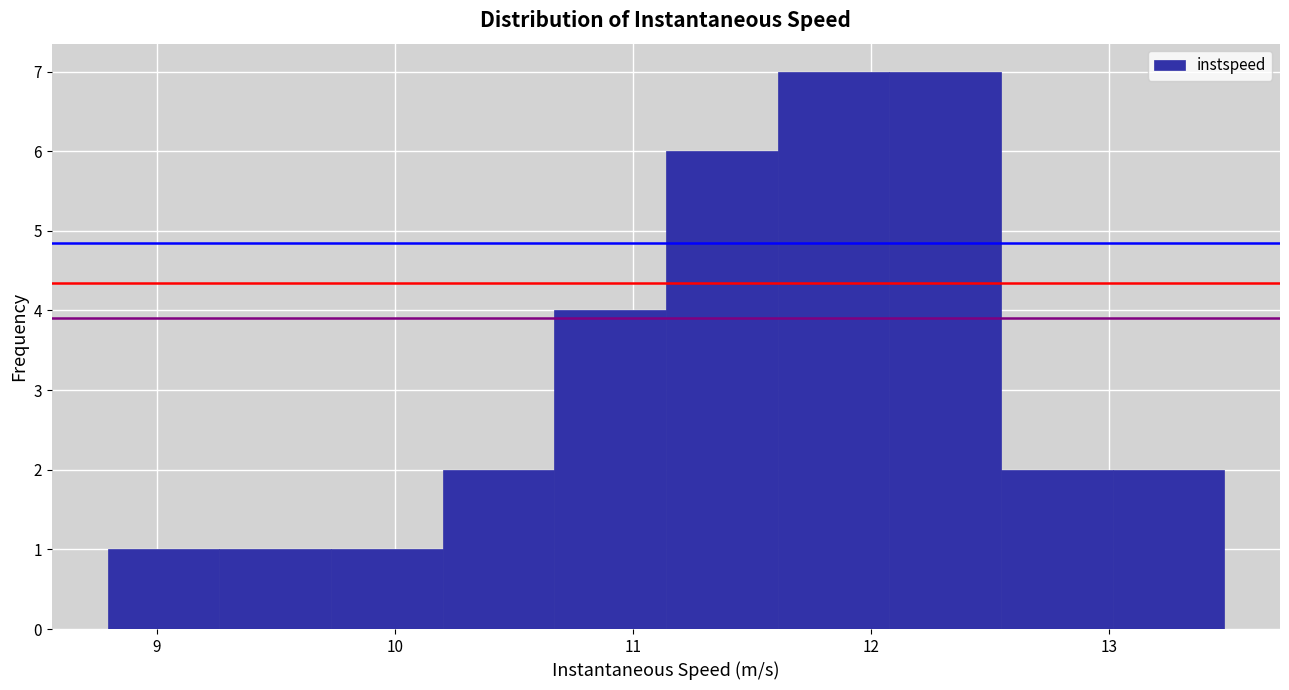

Reading left to right, transcribe this chart: for each bar, give the range it covers on the x-axis and its height. Neither the bar edges nor the heights are printed on the chart, so give them approximately, as read against the axes.

8.8 to 9.3: 1
9.3 to 9.7: 1
9.7 to 10.2: 1
10.2 to 10.7: 2
10.7 to 11.1: 4
11.1 to 11.6: 6
11.6 to 12.1: 7
12.1 to 12.5: 7
12.5 to 13.0: 2
13.0 to 13.5: 2